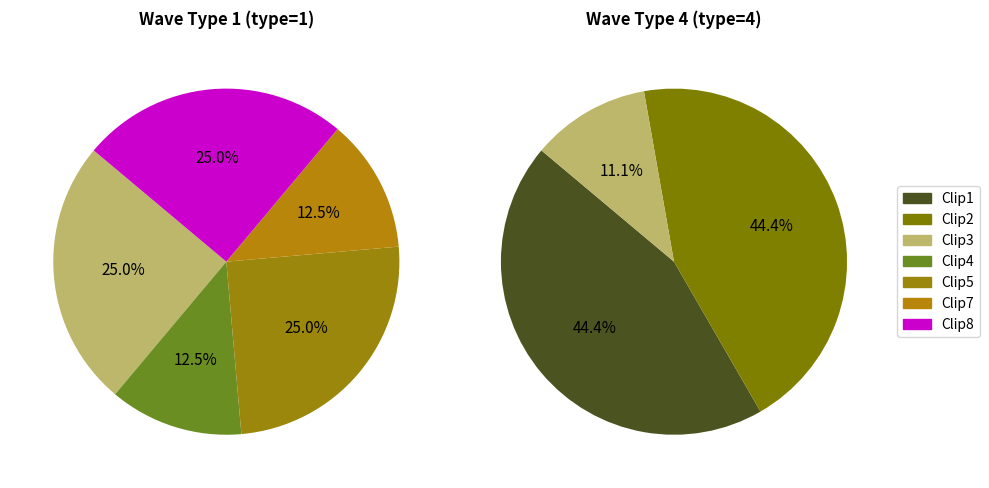

How many segments does this pie chart have?

7